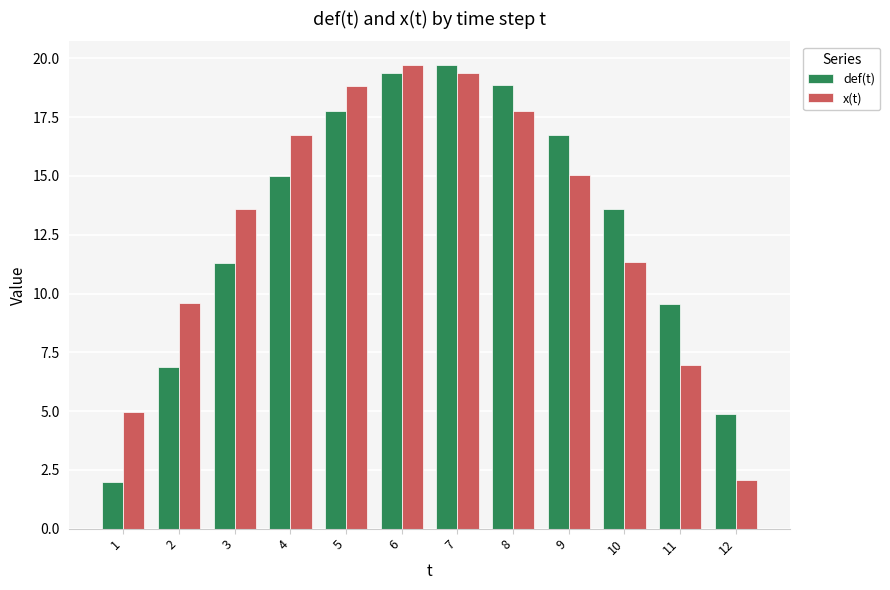

Reading left to right, transcribe all the data shown in this chart.

def(t): 2.0	6.9	11.3	15.0	17.8	19.4	19.7	18.9	16.8	13.6	9.5	4.9
x(t): 4.9	9.6	13.6	16.8	18.8	19.7	19.4	17.8	15.0	11.4	6.9	2.1